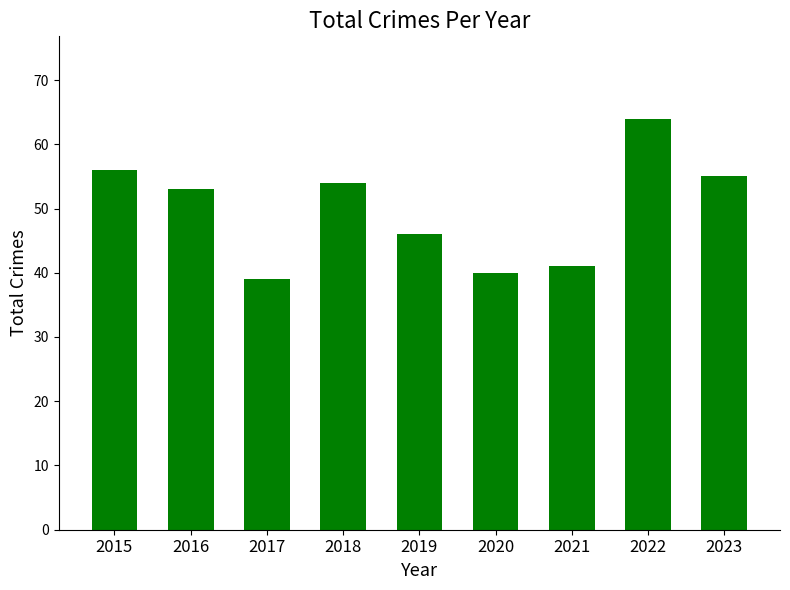

What is the change in value from 2019 to 2021?

-5